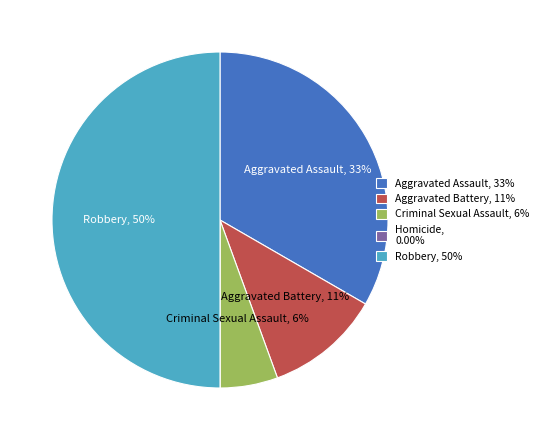

To the nearest percent, what is the difference between the Aggravated Battery, 11% and Robbery, 50% slice percentages?

39%